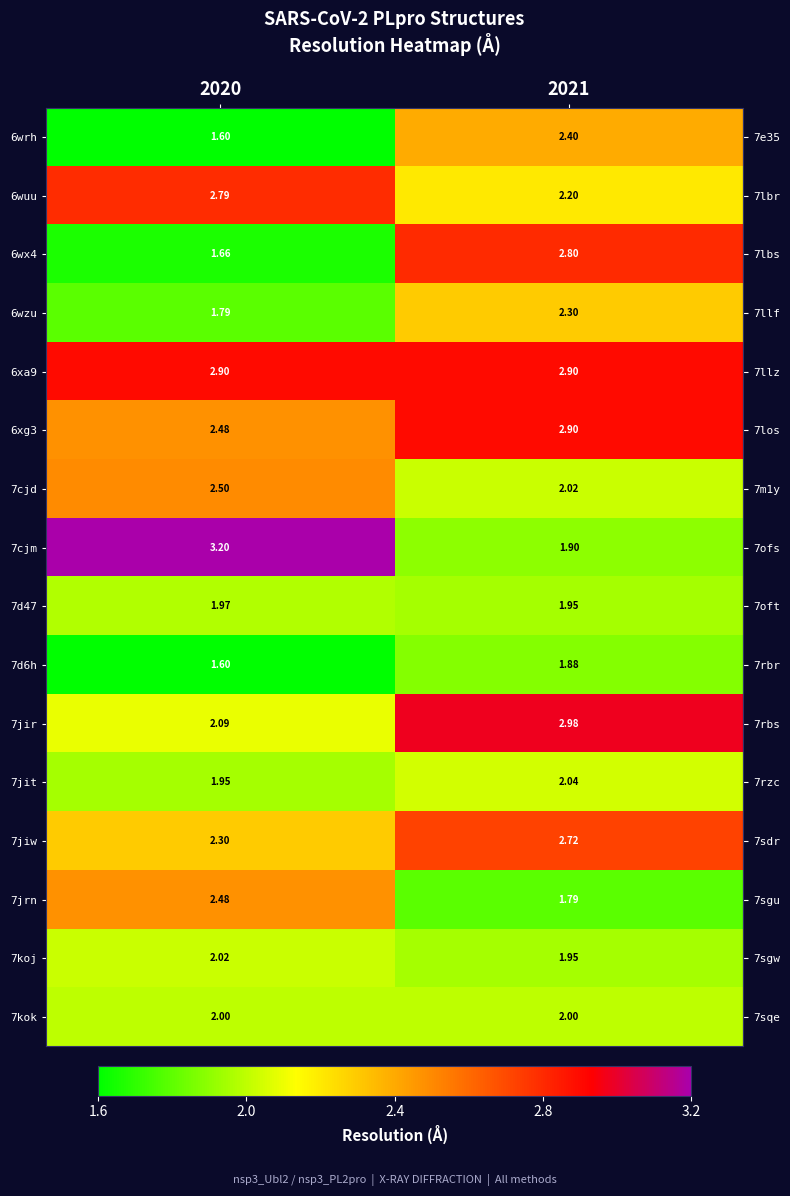

Is the value of 6wrh at 2021 greater than the value of 7kok at 2020?

Yes